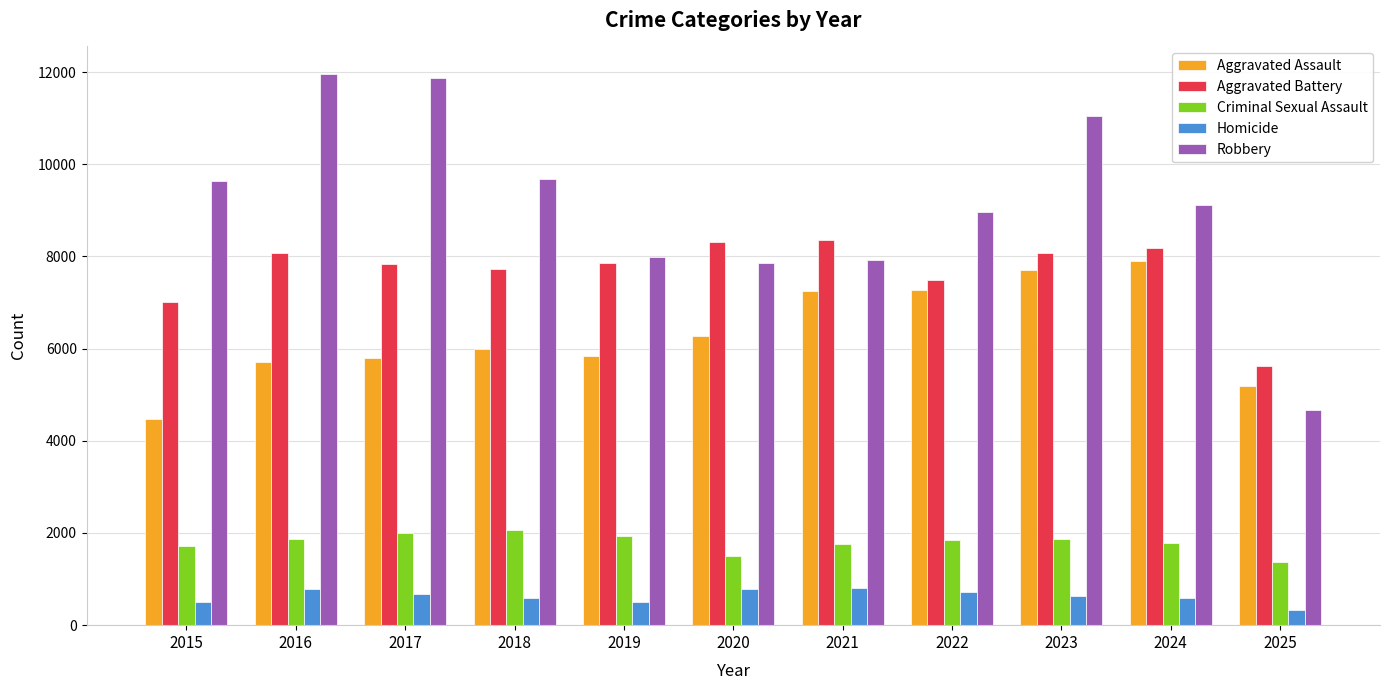

Does the chart contain stacked bars?

No